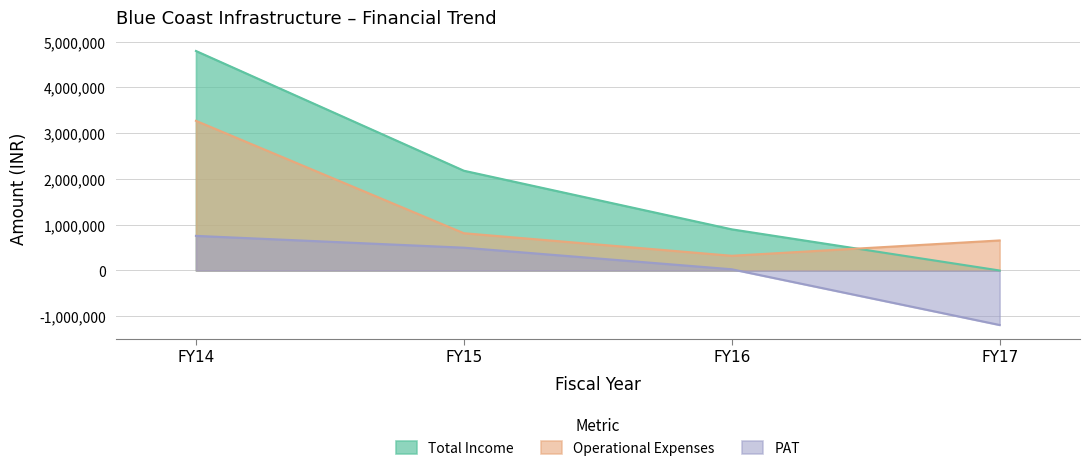

How many values in PAT are below zero?

1